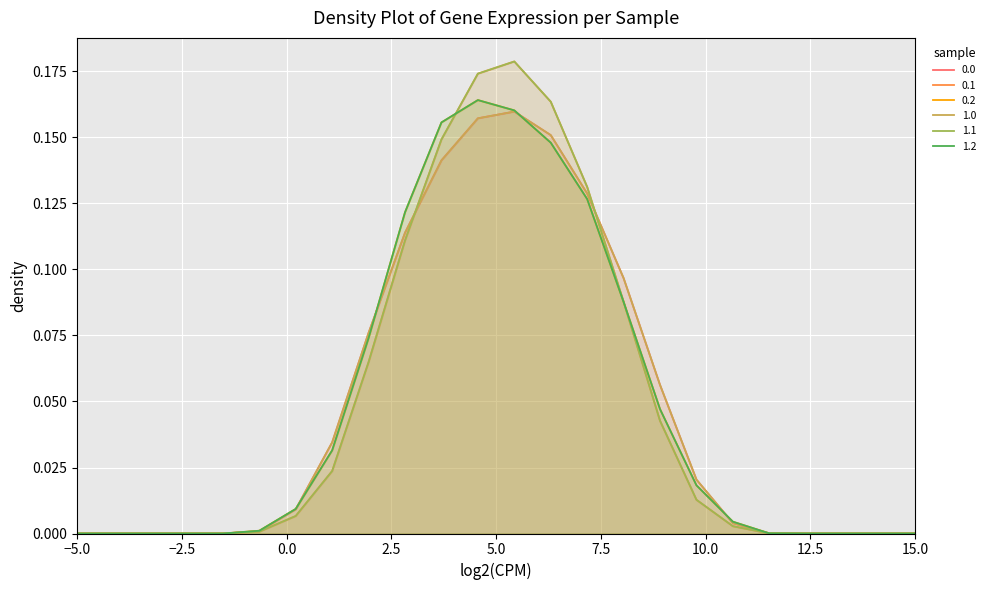

In 0.0, how many points are higher than both neighbors (excluding endpoints)?

1